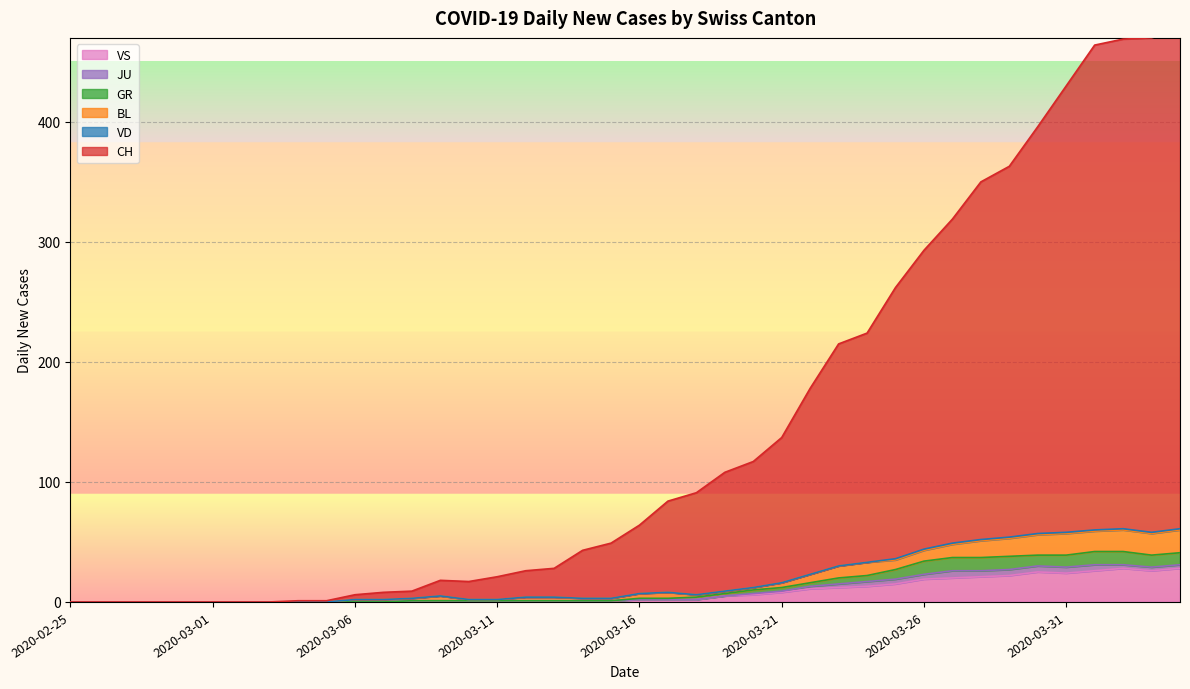

The GR series shows 5 at 2020-03-21. True or false?

False